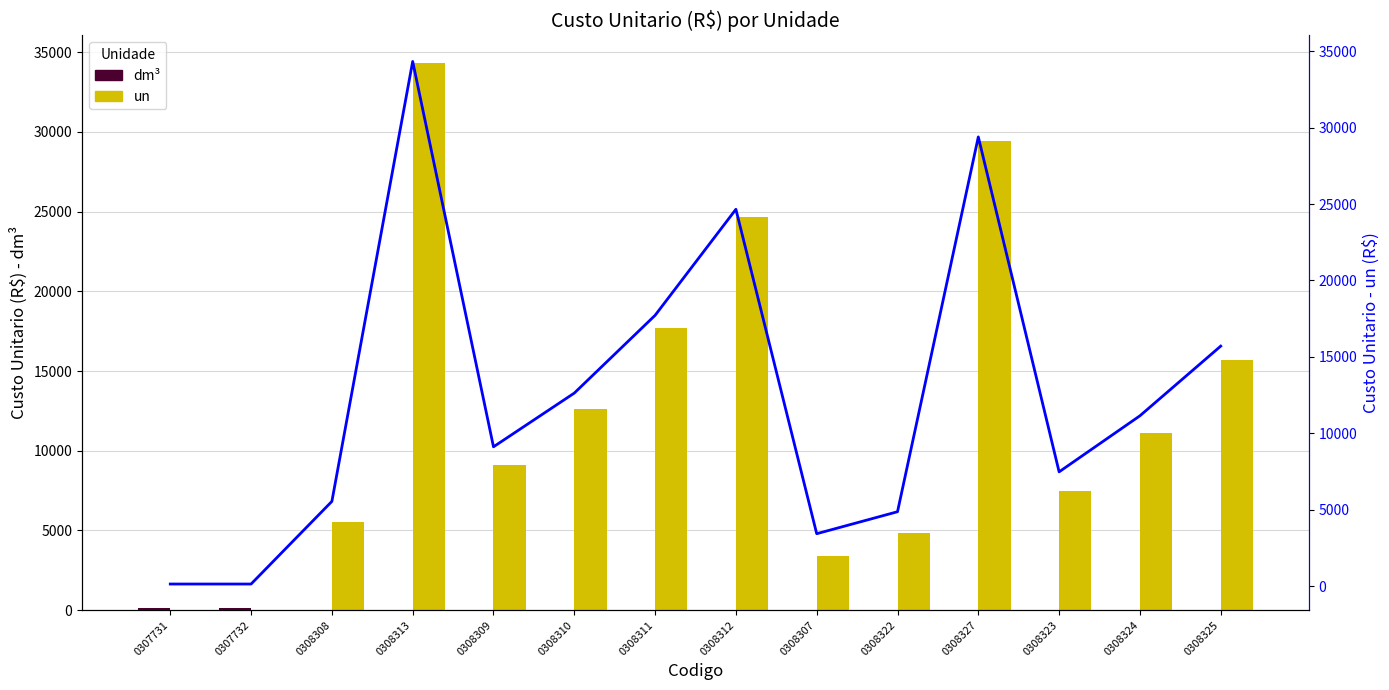

Which series has the widest spread of values?

un